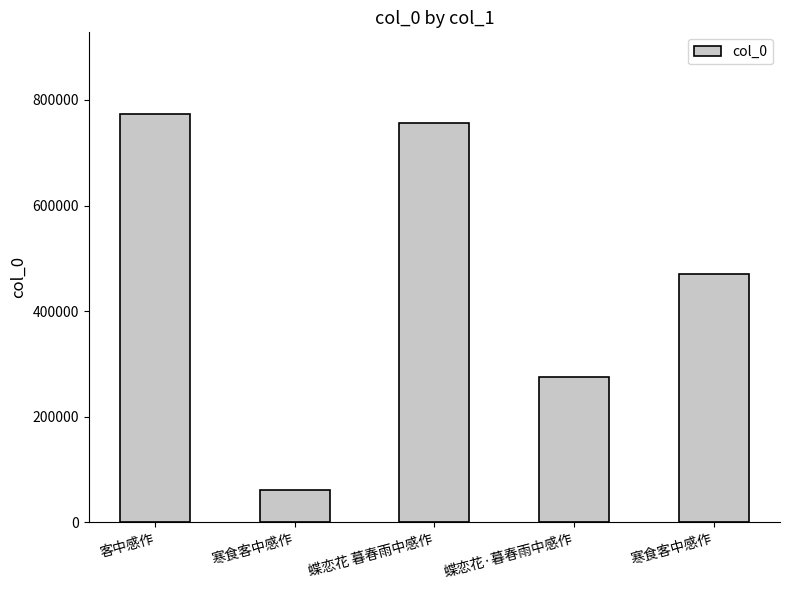

How many data points are less than 469764?

2